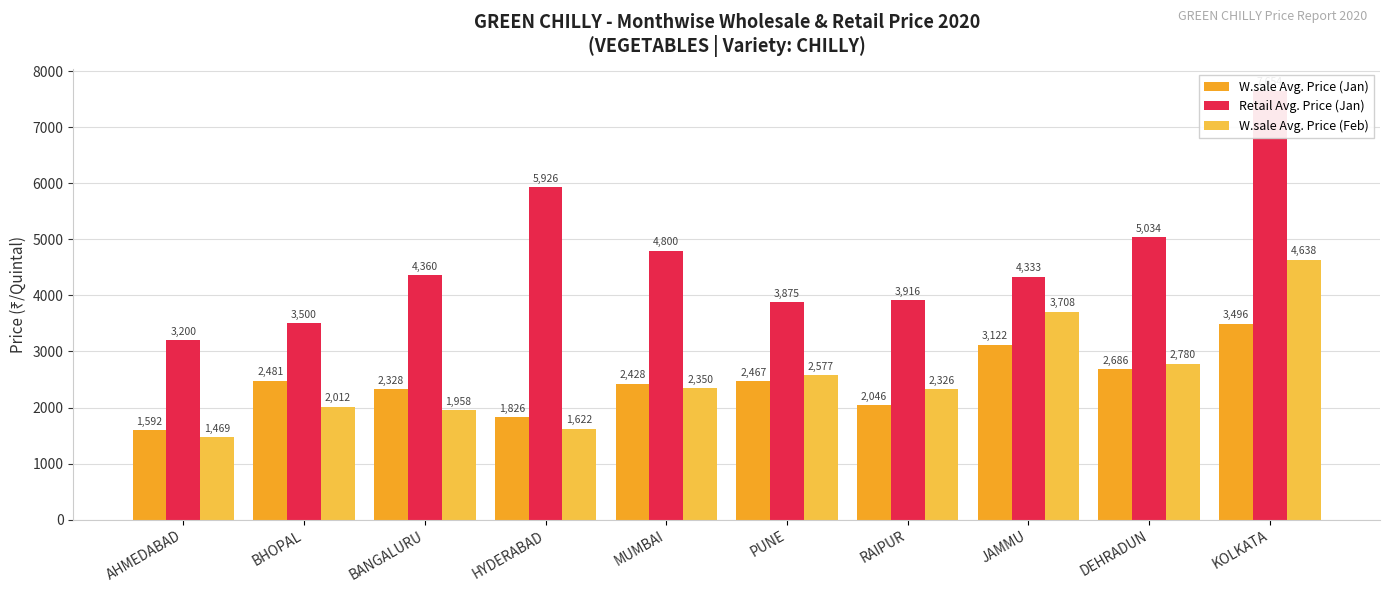

Which series has the largest total across all categories?

Retail Avg. Price (Jan)